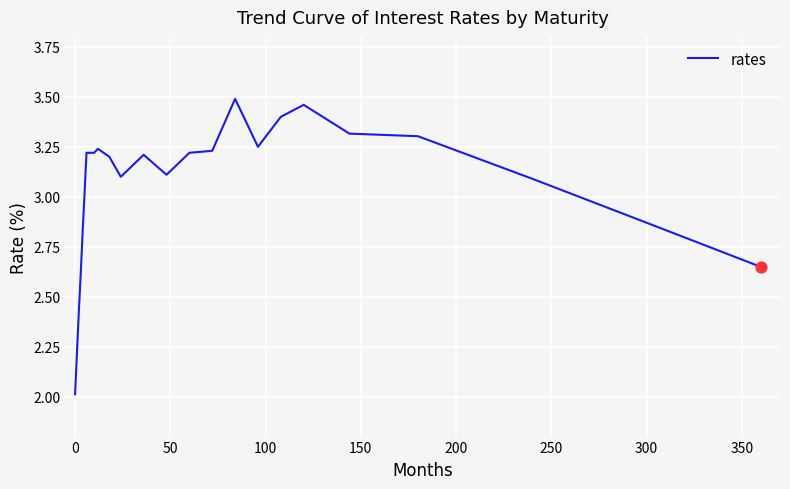

What is the difference between the maximum and minimum values?

1.5